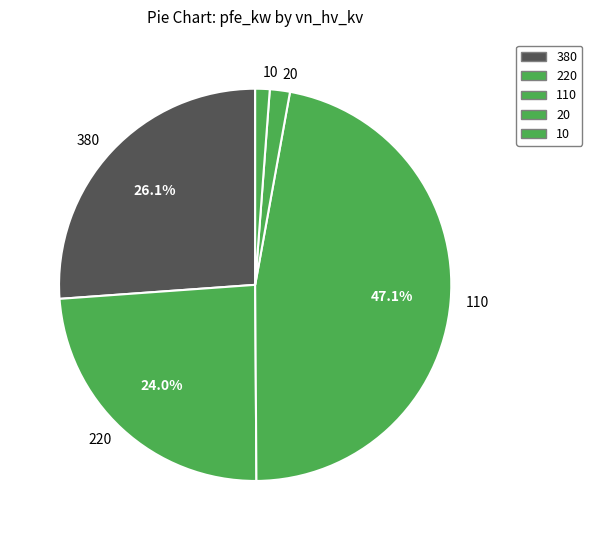

What is the ratio of the value at 110 to the value at 380?

1.8